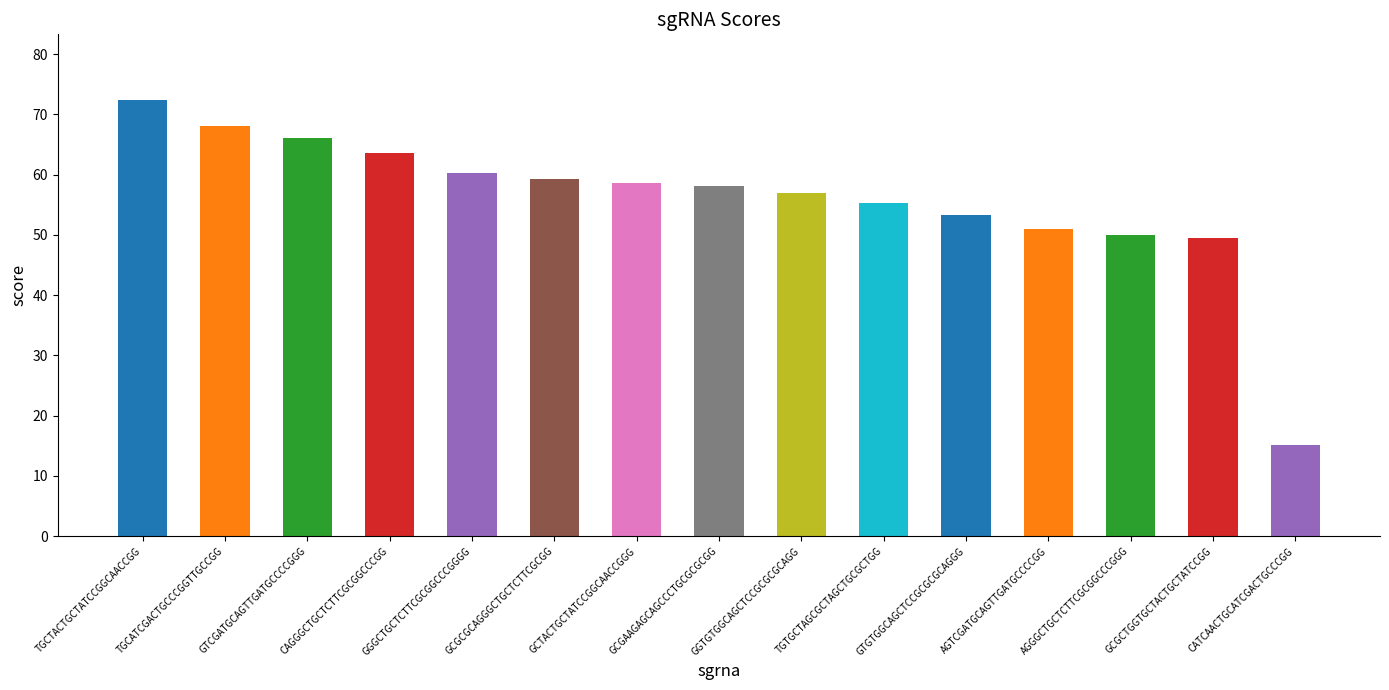

What is the value of the 1st bar from the left?

72.4